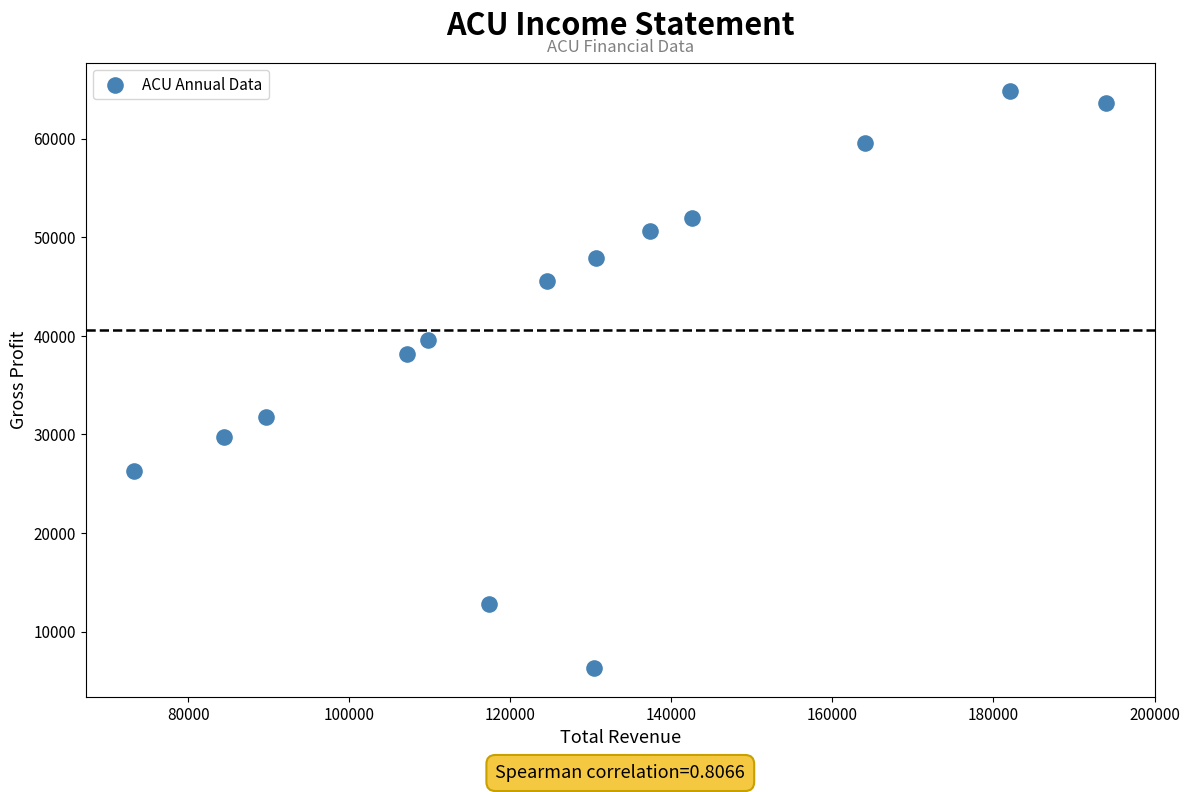

What is the range of X values (max minus min)?

120700